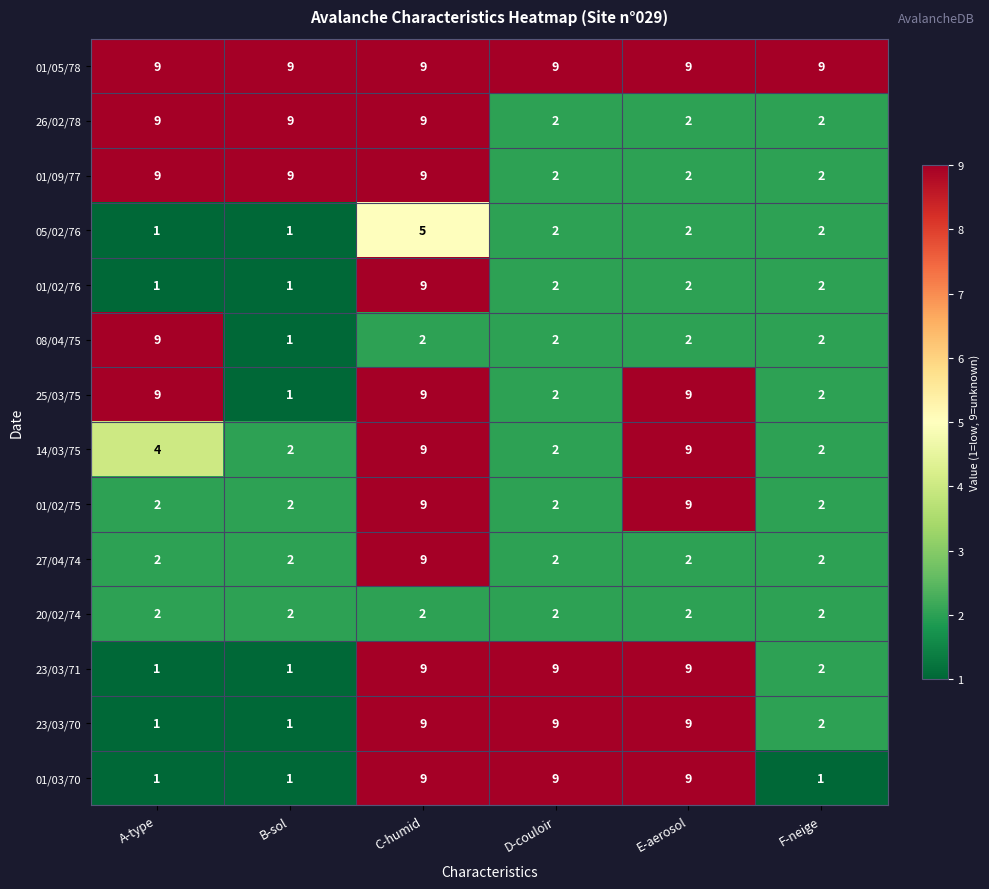

Which series has the largest total across all categories?

01/05/78